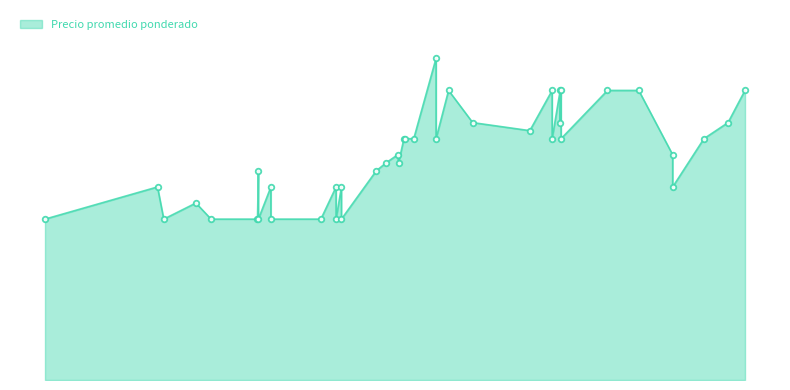

Between 2022-11-10 and 2022-06-03, which is larger?

2022-06-03